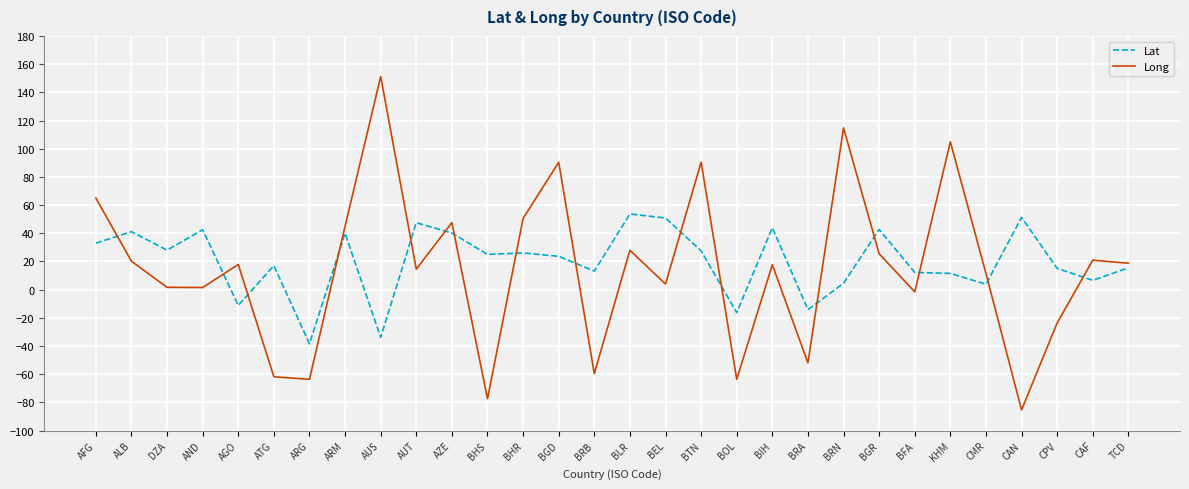

Read the Long value at ARG.

-63.6